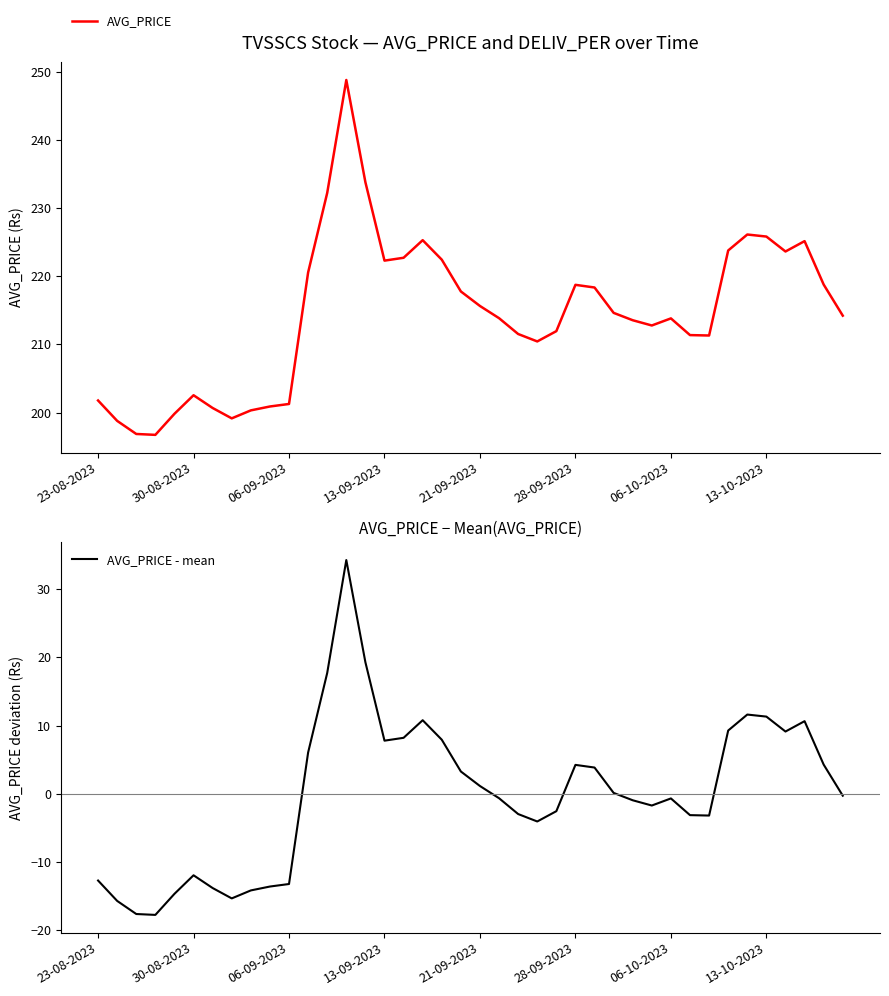

Rank the series at 12 from lowest to highest value.

AVG_PRICE - mean, AVG_PRICE